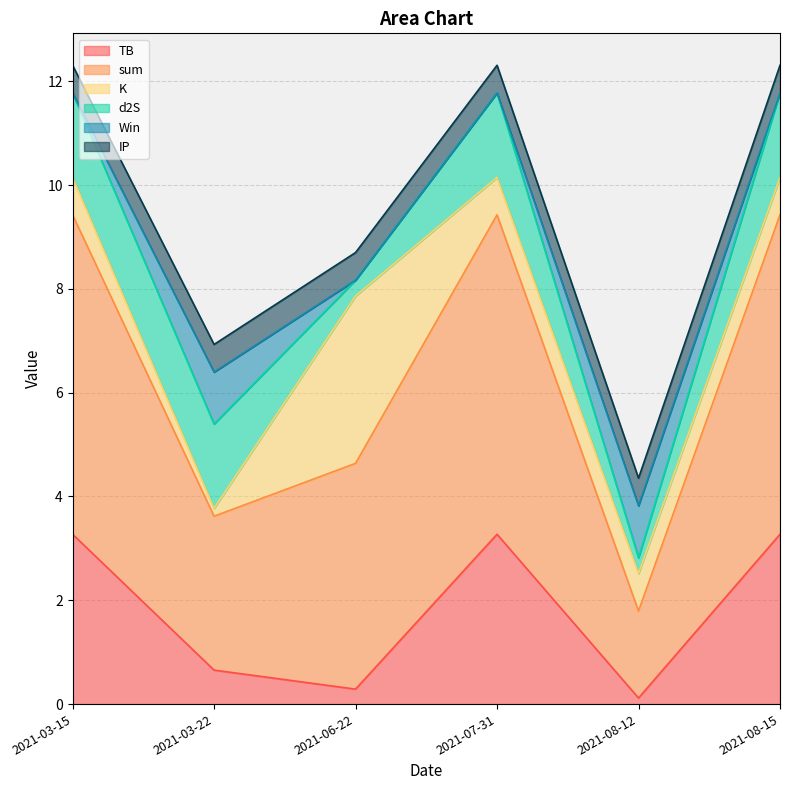

True or false: K has more than 1 interior local peaks.

False